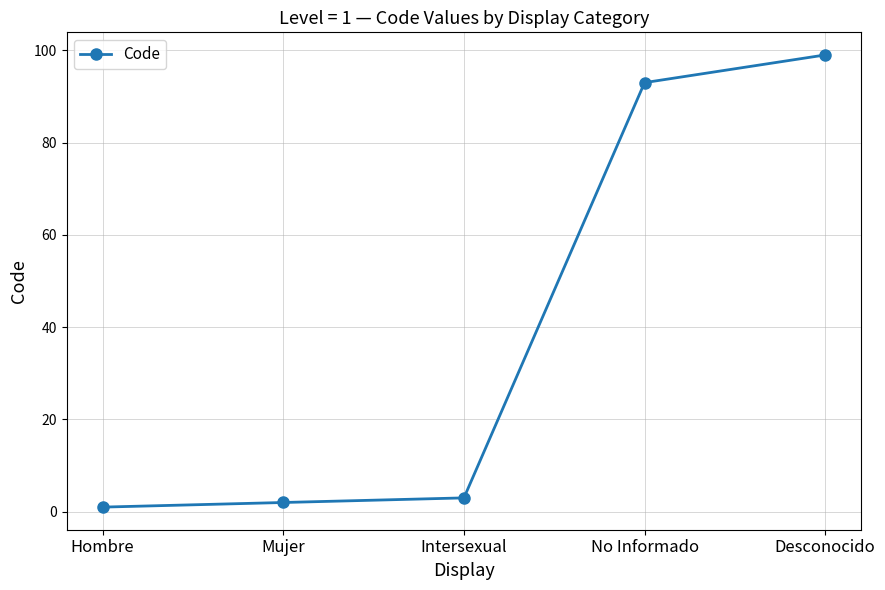

What is the ratio of the value at No Informado to the value at Intersexual?

31.0